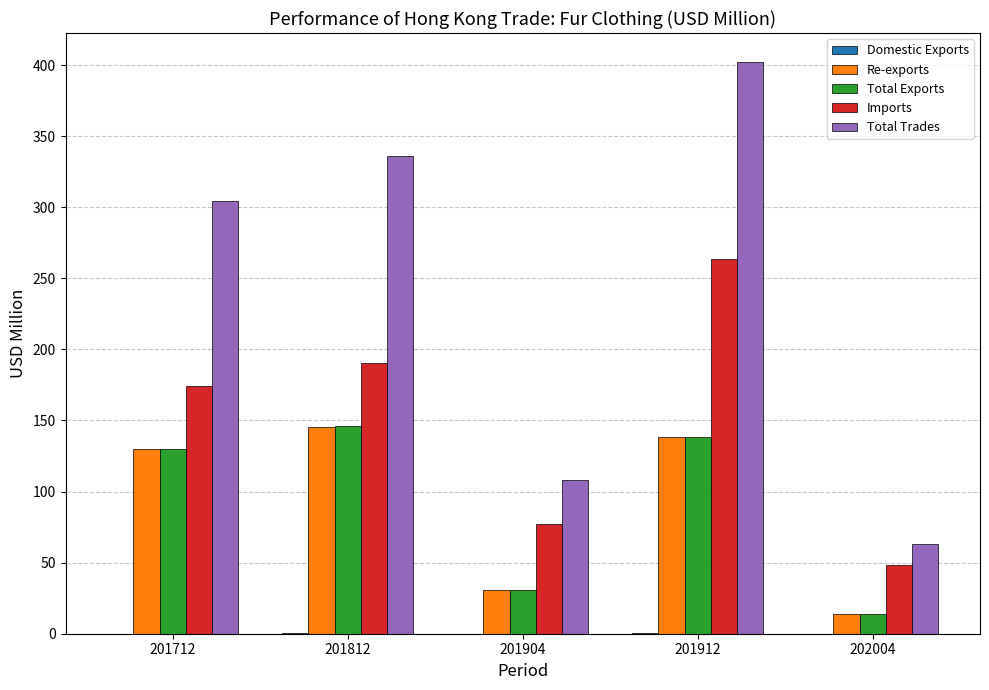

At which category is the sum across all series the highest?

201912